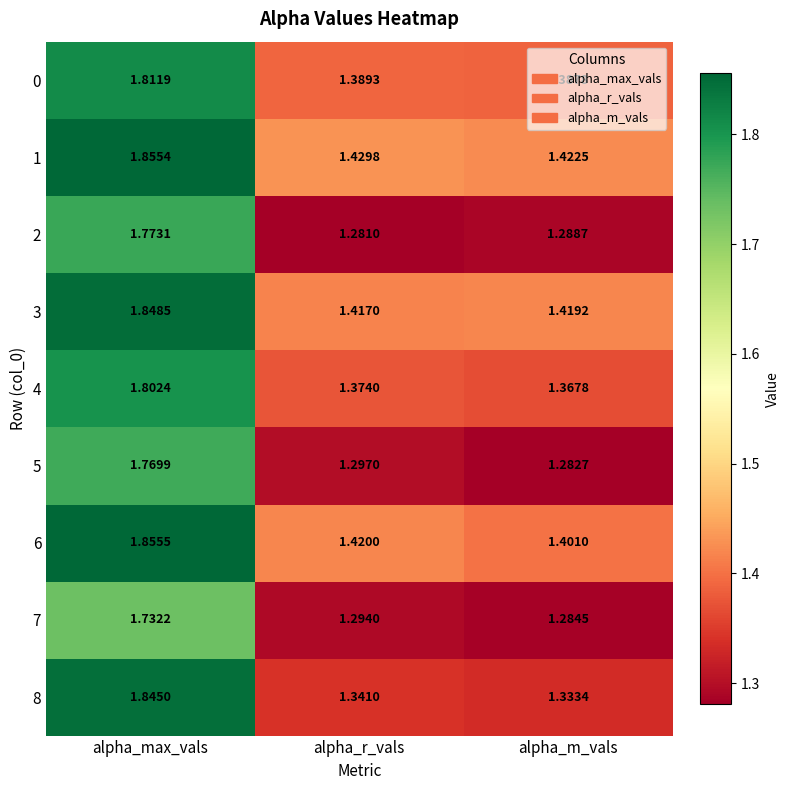

At which category is the sum across all series the highest?

alpha_max_vals